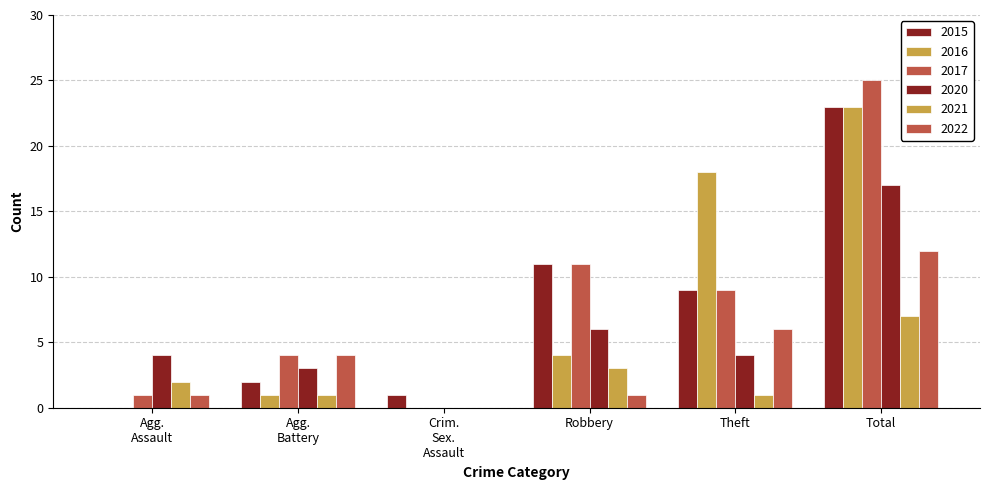

How many categories are shown in the chart?

6